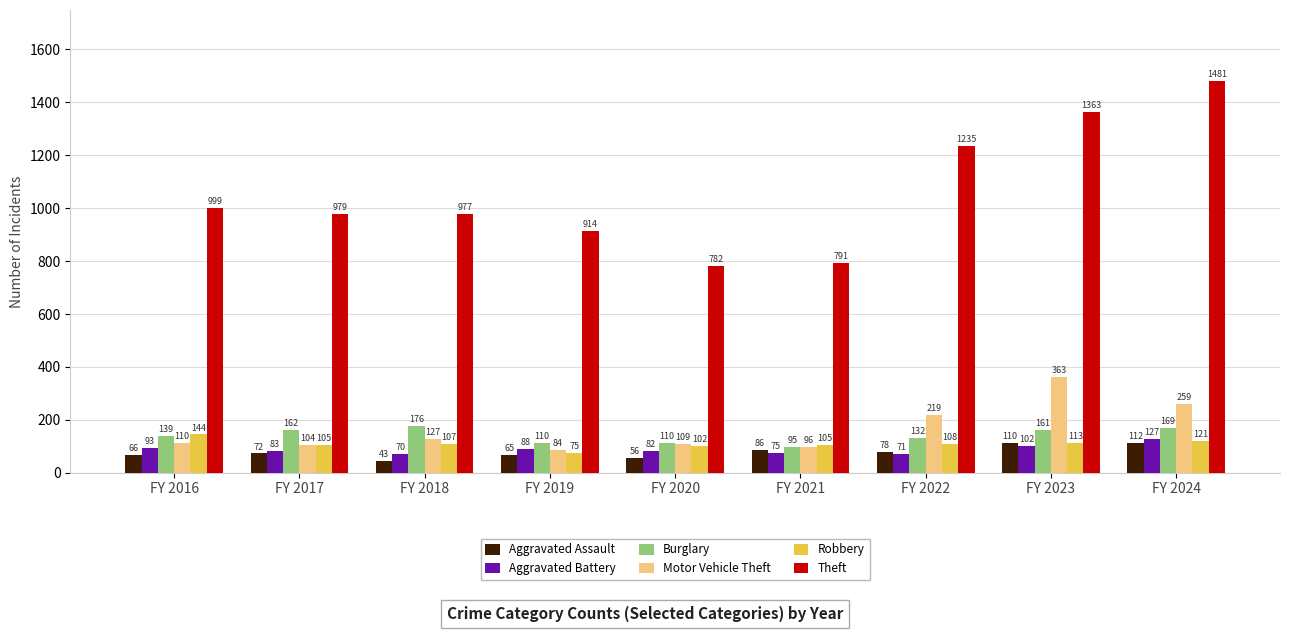

Reading left to right, extract all data points from this chart.

Aggravated Assault: 66	72	43	65	56	86	78	110	112
Aggravated Battery: 93	83	70	88	82	75	71	102	127
Burglary: 139	162	176	110	110	95	132	161	169
Motor Vehicle Theft: 110	104	127	84	109	96	219	363	259
Robbery: 144	105	107	75	102	105	108	113	121
Theft: 999	979	977	914	782	791	1235	1363	1481